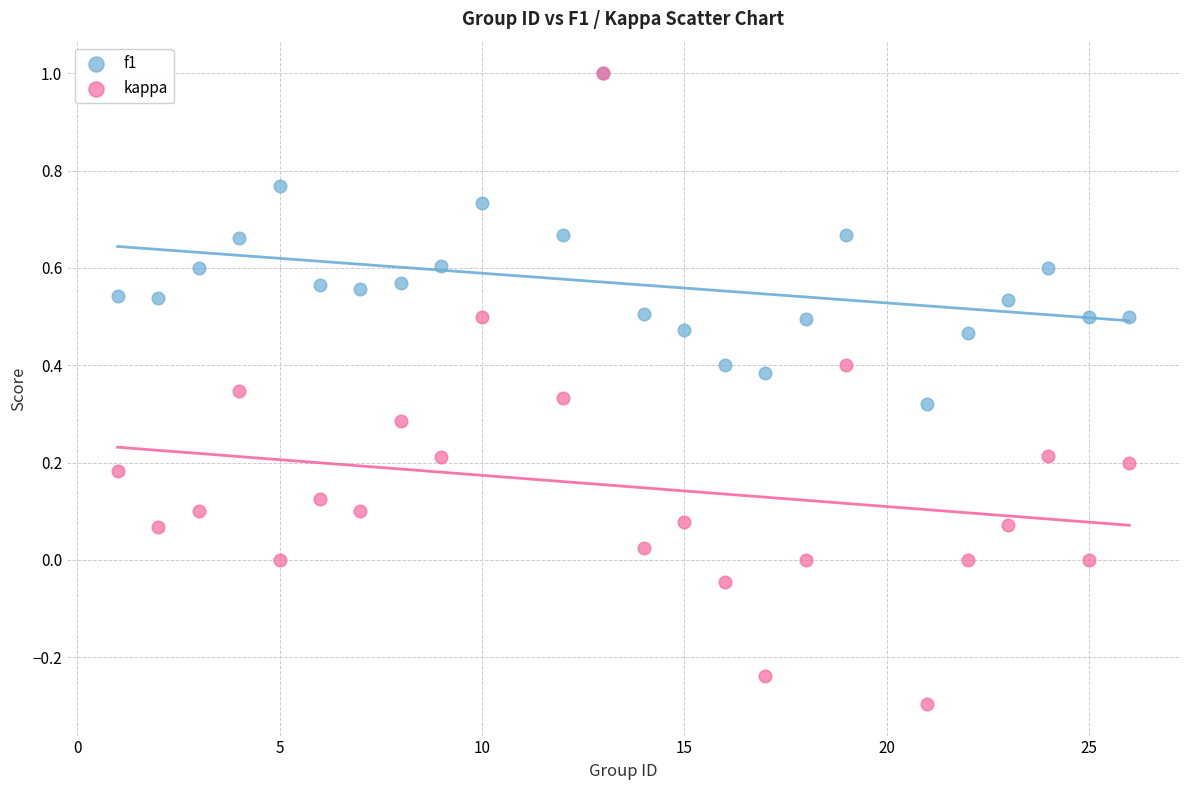

What are all the series names shown in the legend?

f1, kappa